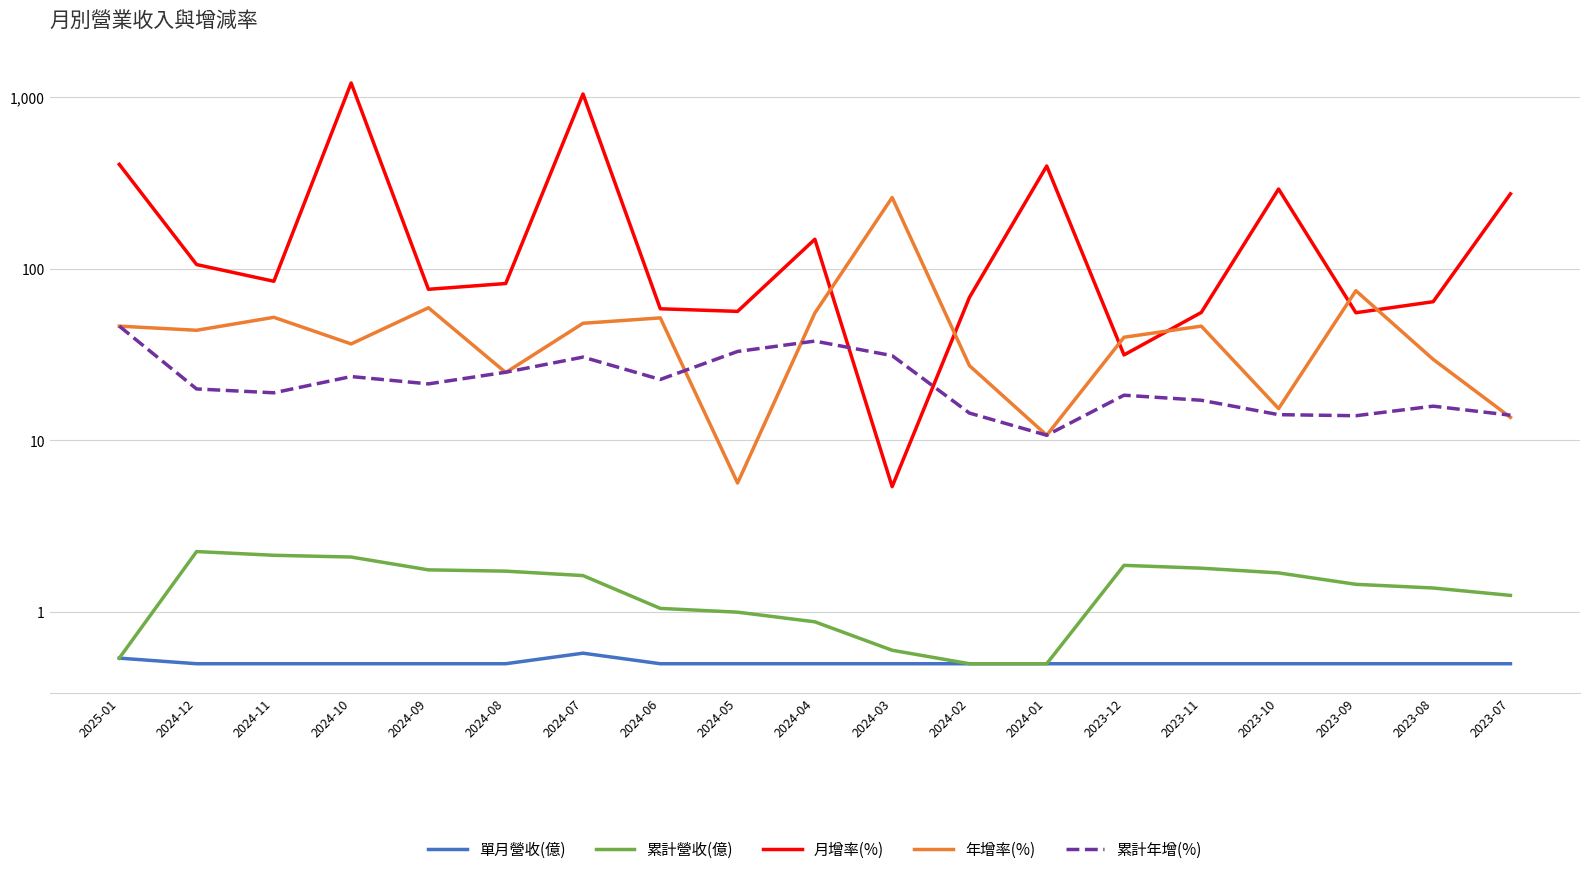

Count the 單月營收(億) values in the range 0 to 1.

19